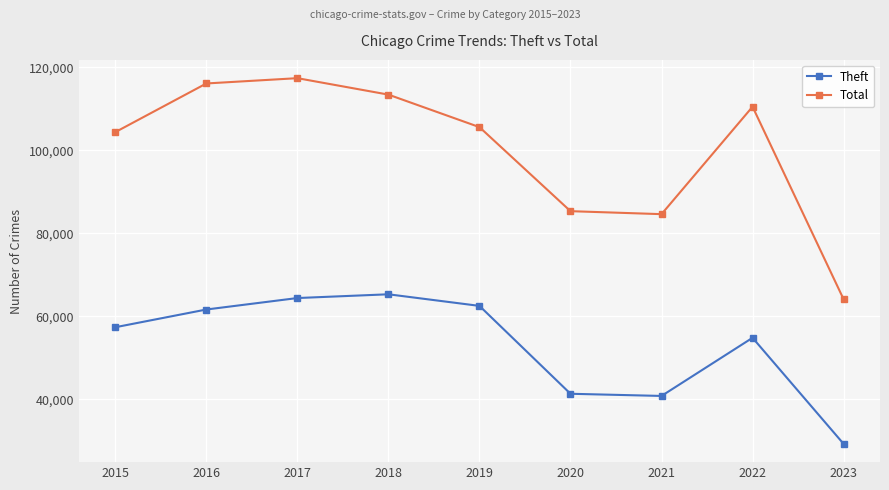

Rank the series at 2018 from lowest to highest value.

Theft, Total